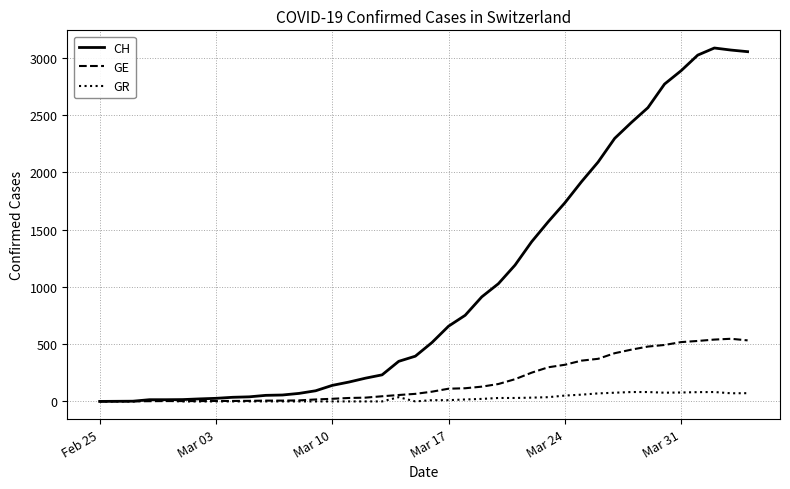

List the series in order of their peak value, highest first.

CH, GE, GR